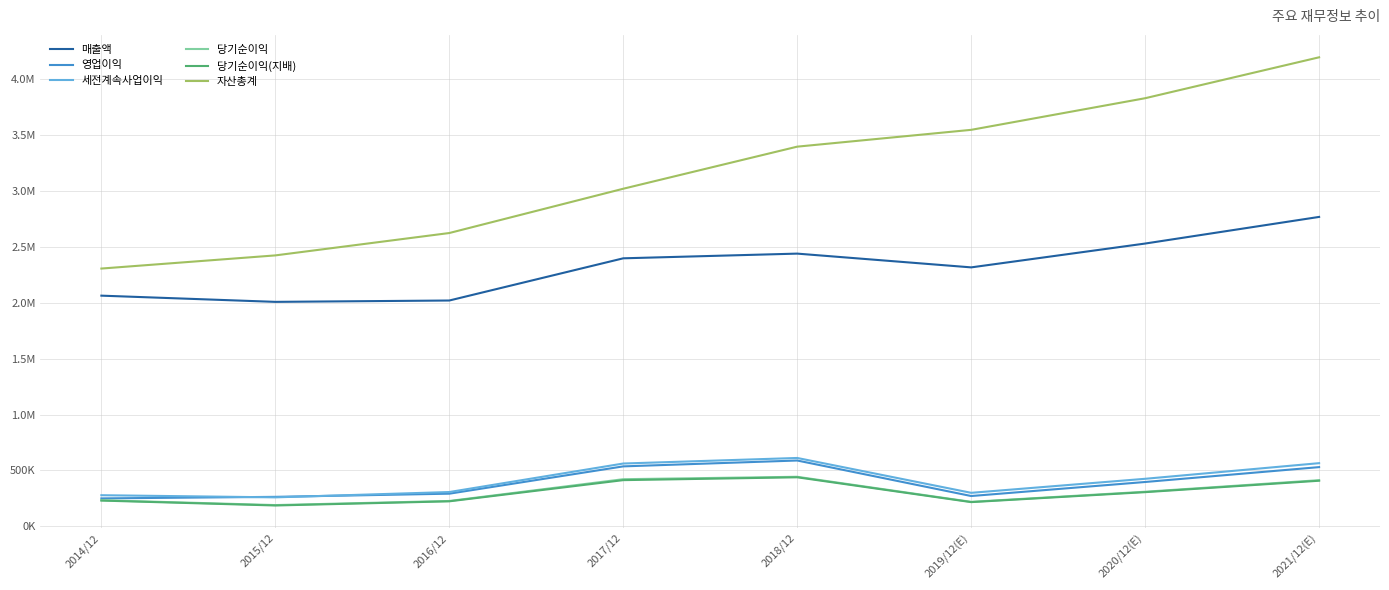

What are all the series names shown in the legend?

매출액, 영업이익, 세전계속사업이익, 당기순이익, 당기순이익(지배), 자산총계